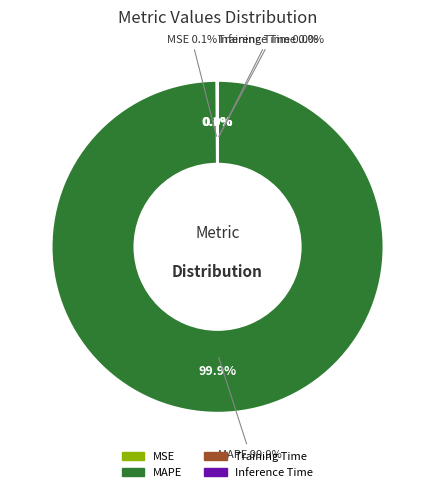

What percentage is the MAPE slice, to the nearest percent?

100%